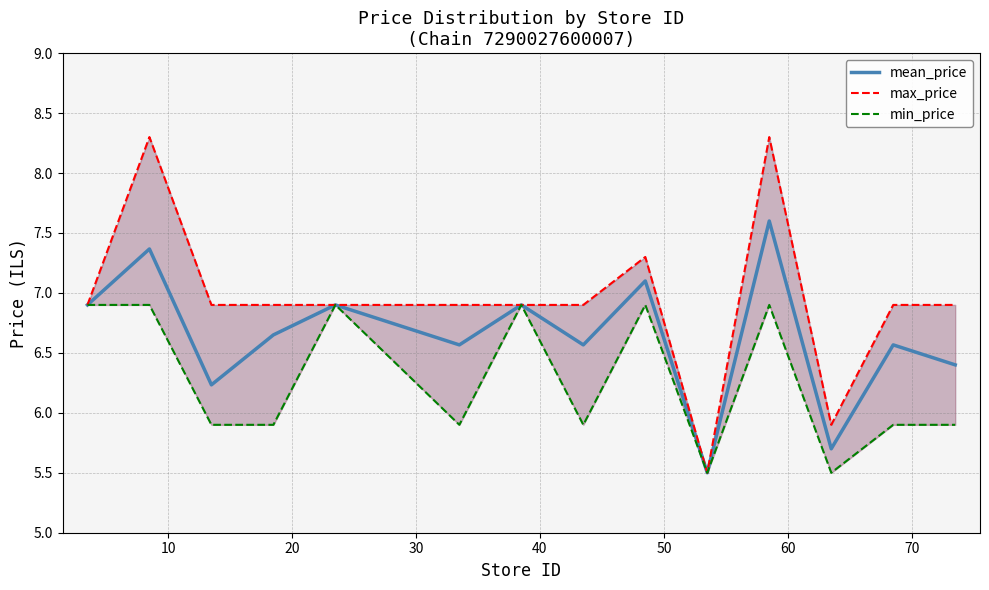

True or false: max_price and min_price intersect in this chart.

False